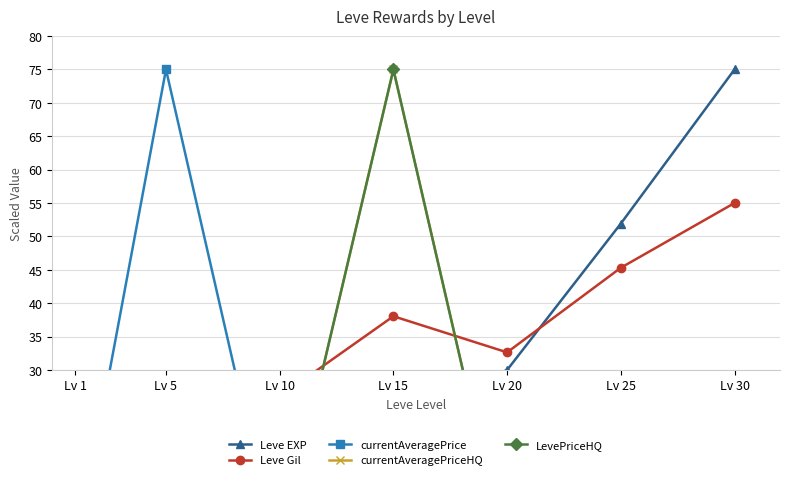

Is the value of Leve EXP at Lv 5 greater than the value of currentAveragePrice at Lv 15?

No